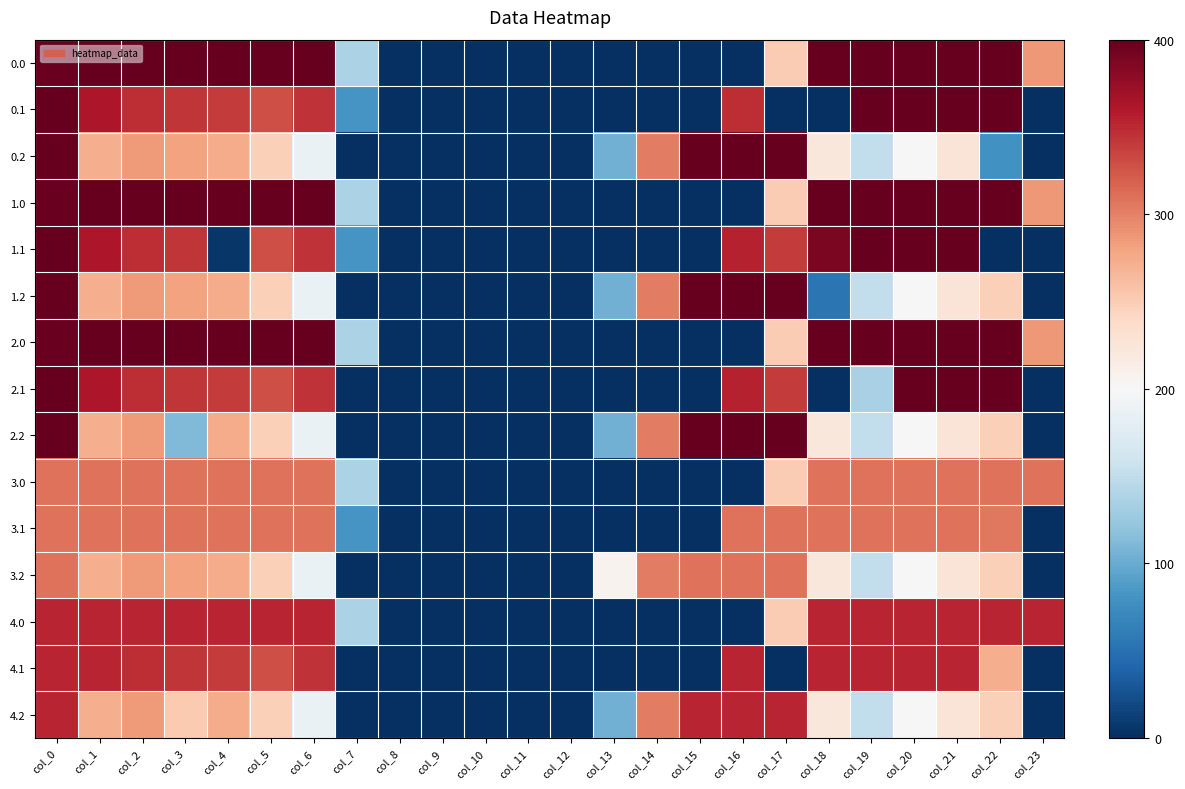

What is the difference between the highest and lowest values at col_14?

0.8